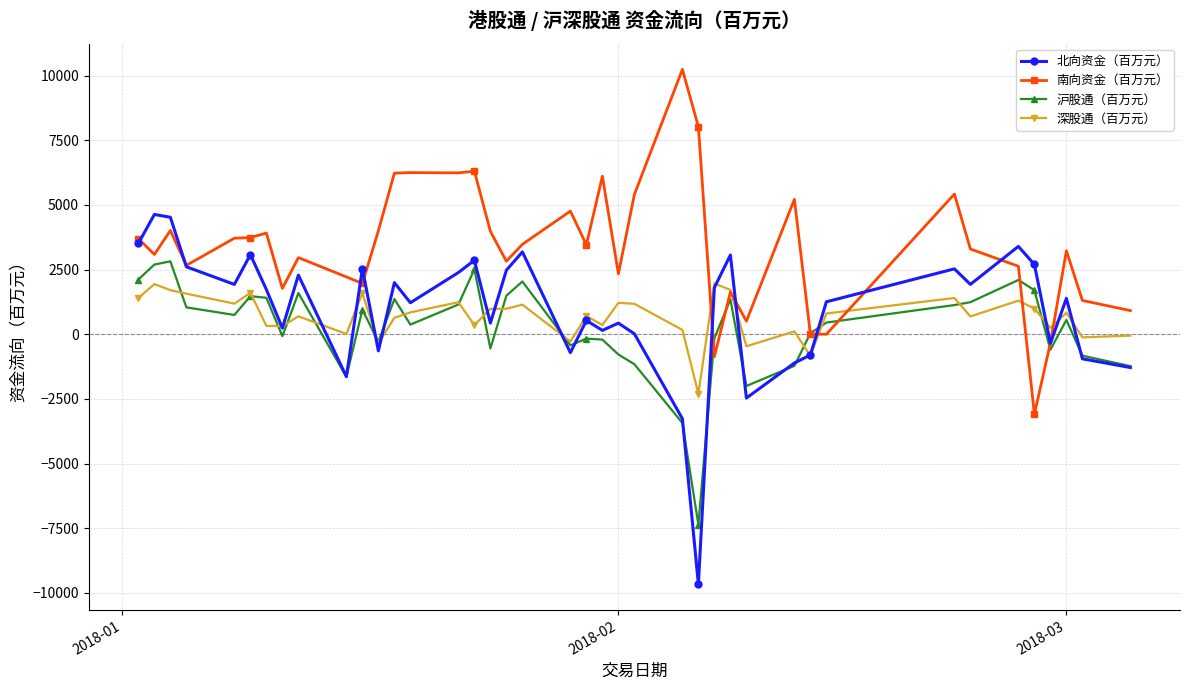

At how many categories does at least one series exceed 7493?

2